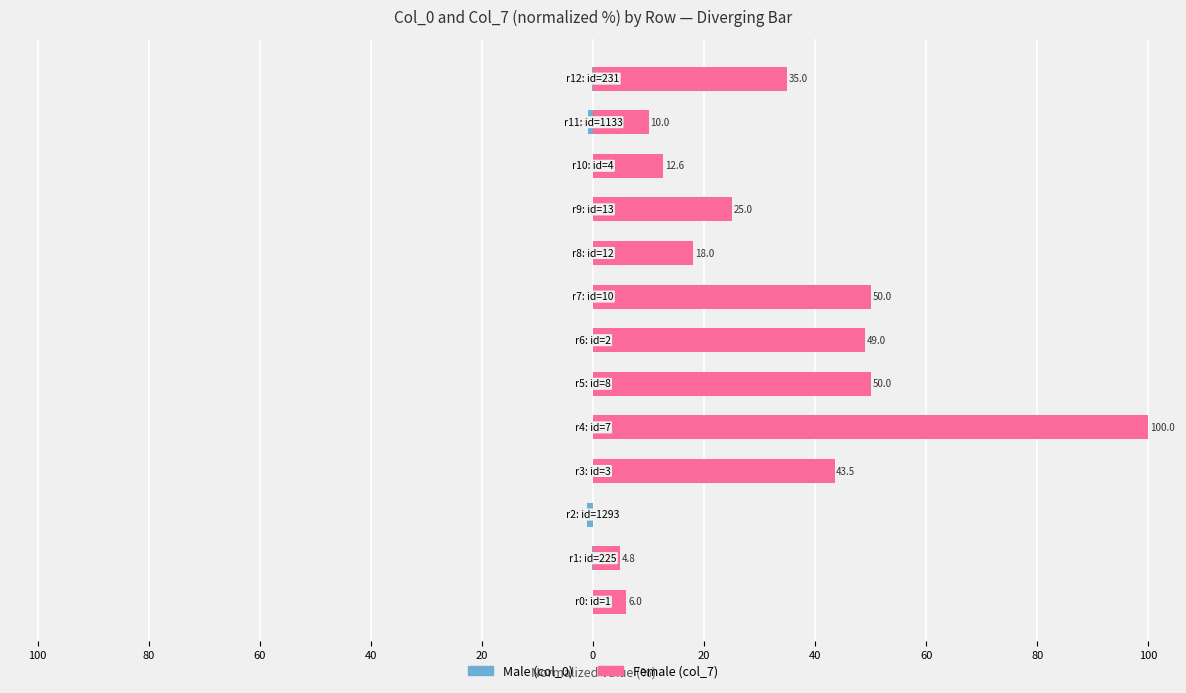

At 60, list the series in order from largest to smallest.

Female, Male